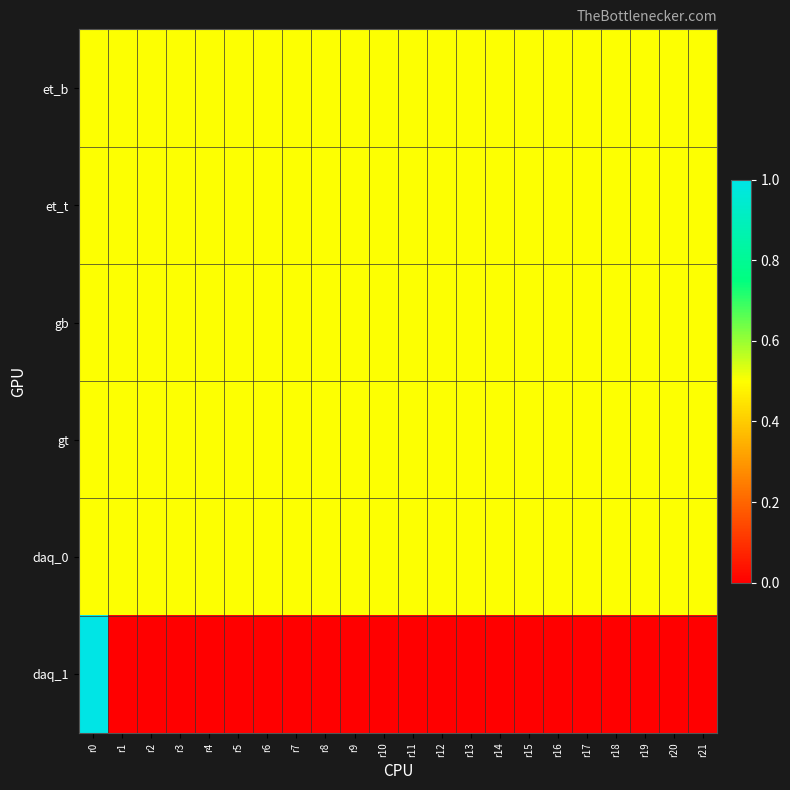

Which series has the largest total across all categories?

et_b